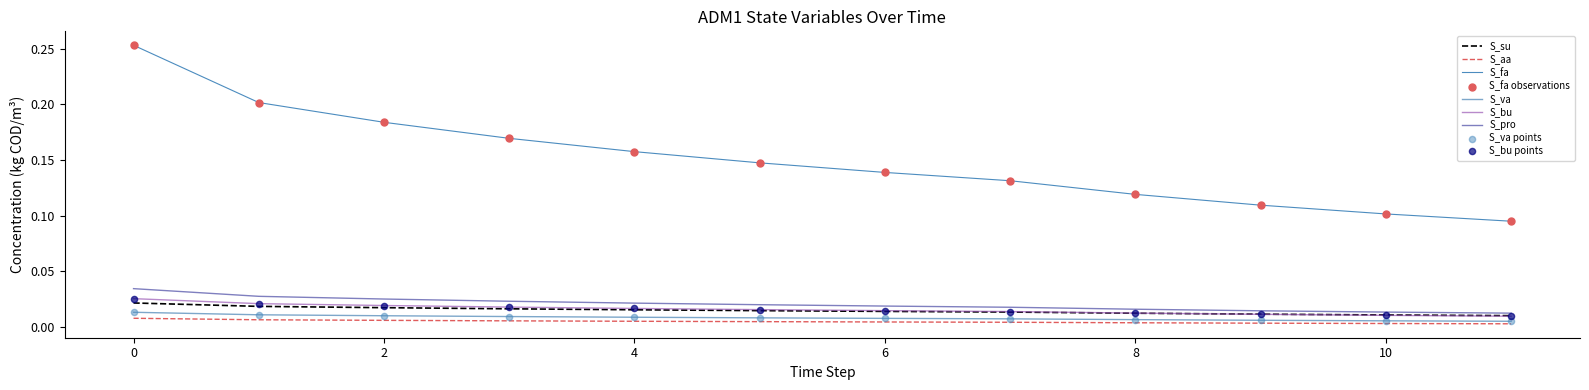

How many lines are shown in the chart?

6